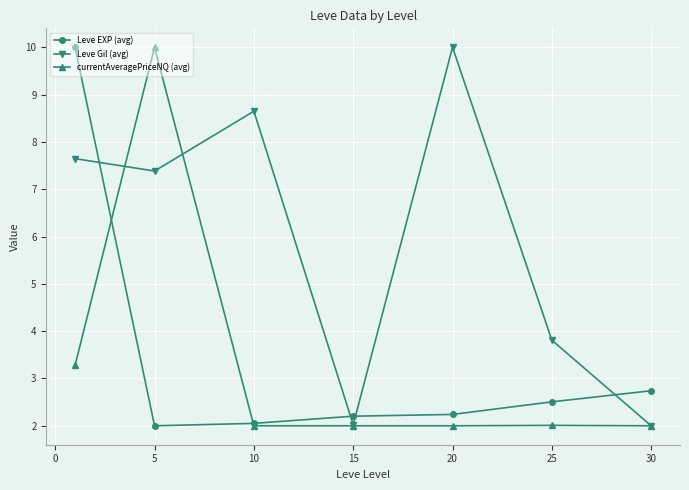

At how many categories does at least one series exceed 5?

4